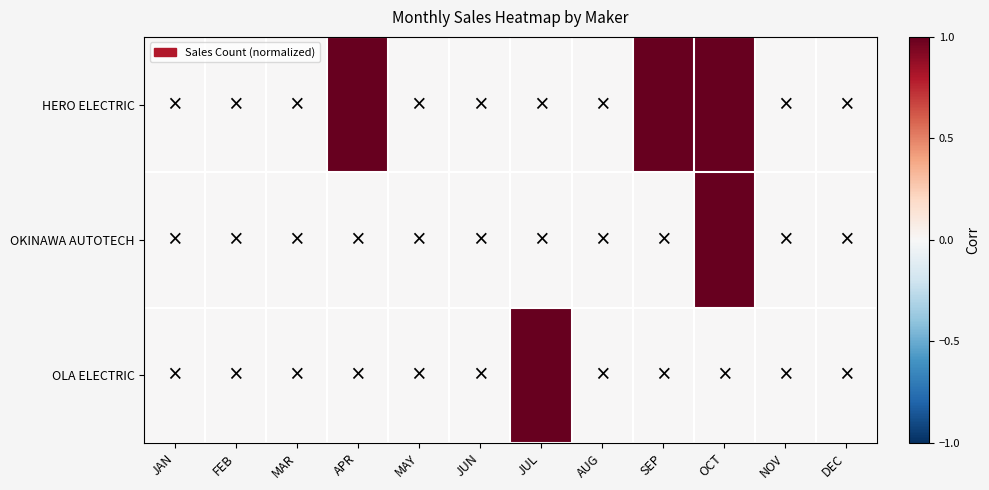

Reading left to right, what are all the values shown in this chart?

HERO ELECTRIC: JAN=0	FEB=0	MAR=0	APR=1	MAY=0	JUN=0	JUL=0	AUG=0	SEP=1	OCT=1	NOV=0	DEC=0
OKINAWA AUTOTECH: JAN=0	FEB=0	MAR=0	APR=0	MAY=0	JUN=0	JUL=0	AUG=0	SEP=0	OCT=1	NOV=0	DEC=0
OLA ELECTRIC: JAN=0	FEB=0	MAR=0	APR=0	MAY=0	JUN=0	JUL=1	AUG=0	SEP=0	OCT=0	NOV=0	DEC=0